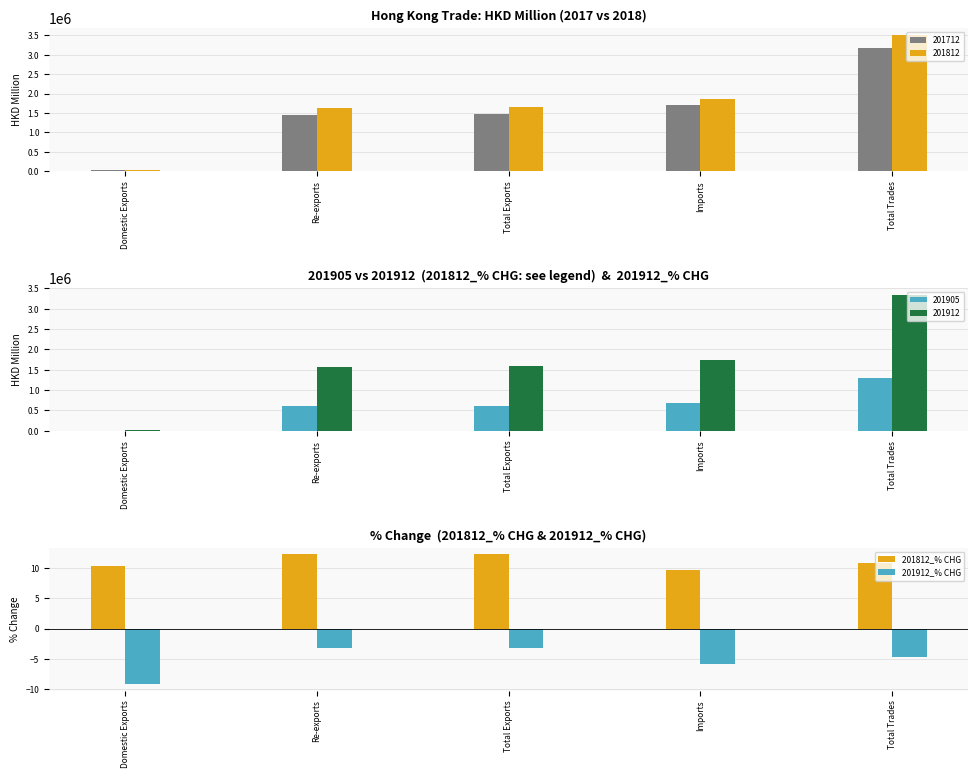

What are all the series names shown in the legend?

201812_% CHG, 201912_% CHG